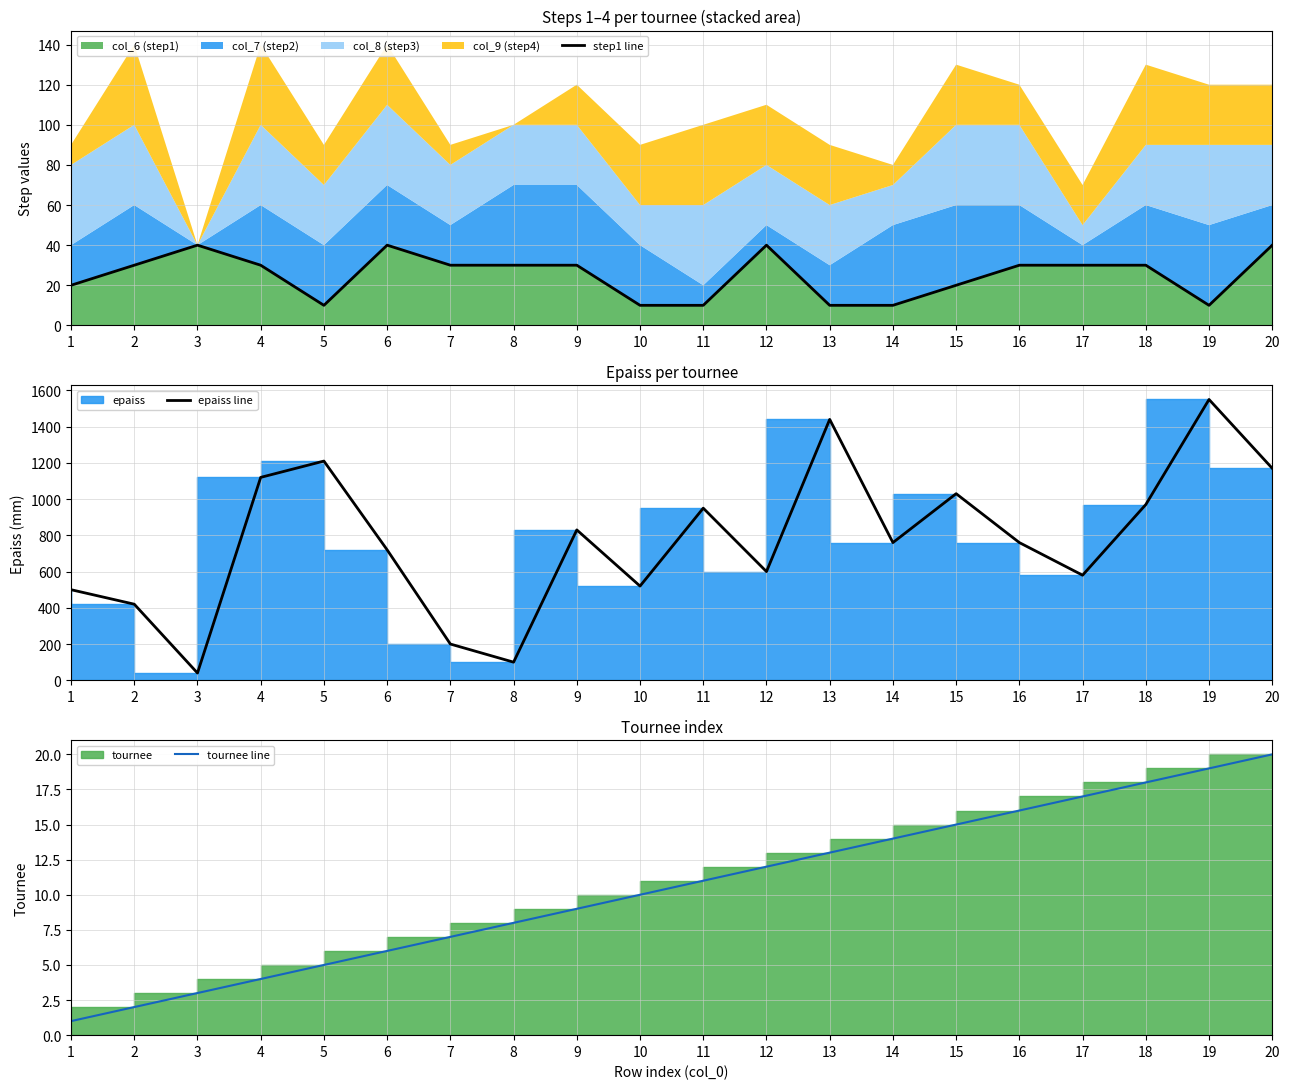

What is the smallest value displayed?

1